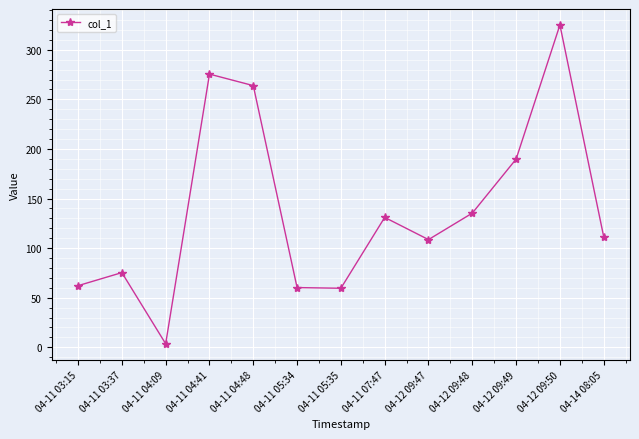

What is the ratio of the value at 04-11 04:48 to the value at 04-12 09:50?

0.8